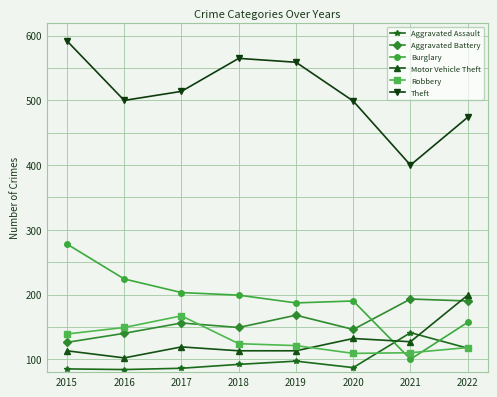

True or false: Burglary and Theft intersect in this chart.

False